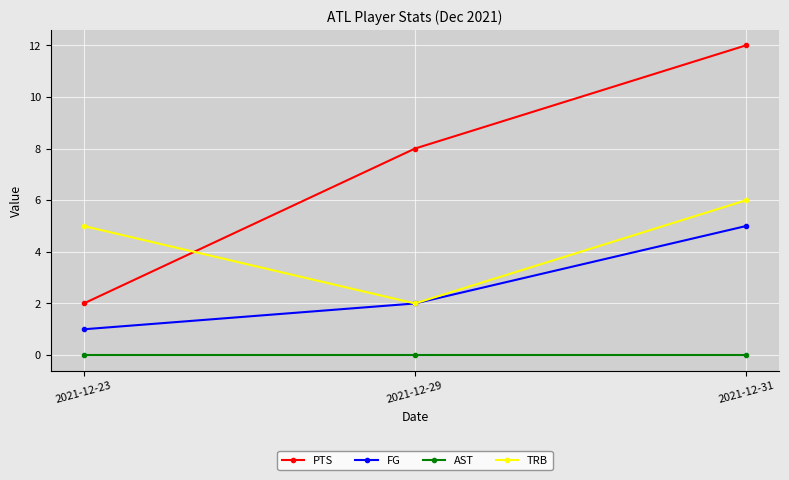

What is the difference between the maximum and minimum values in the TRB series?

4